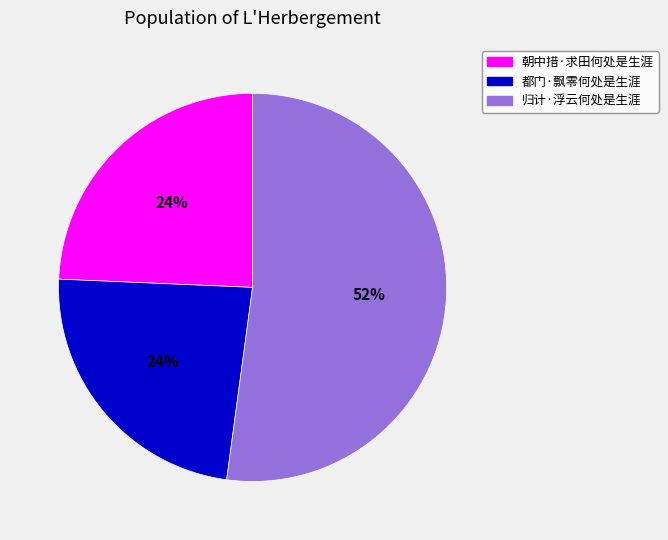

To the nearest percent, what portion does 归计·浮云何处是生涯 represent?

52%